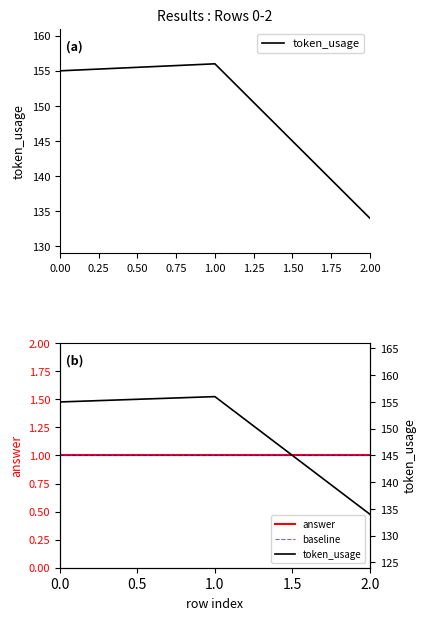

Reading left to right, list all the values displayed in this chart.

155	156	134